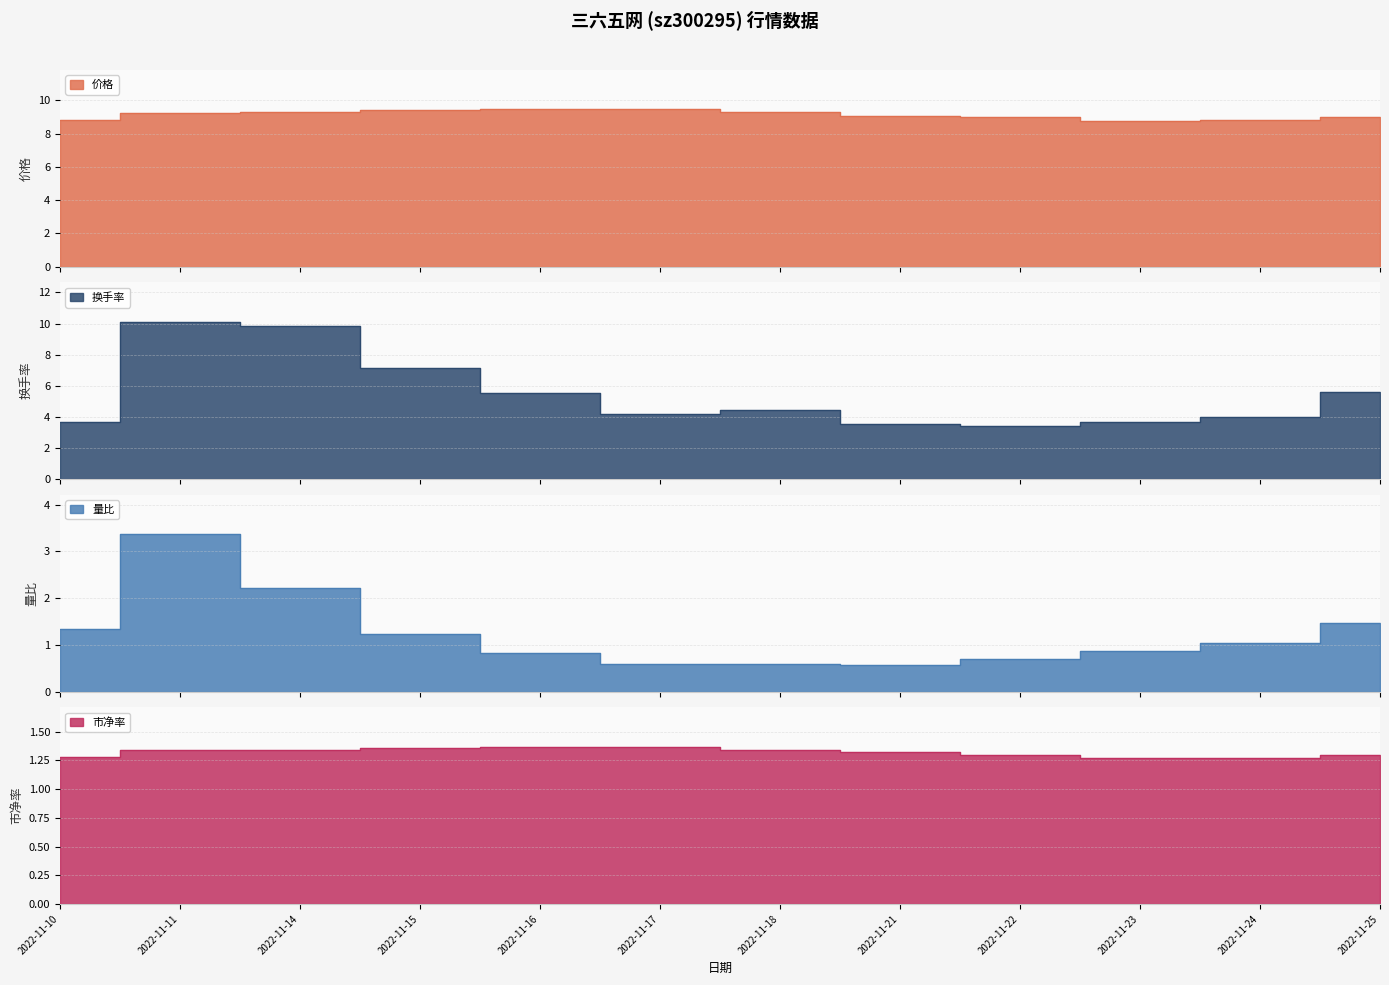

Where do 价格 and 换手率 first cross each other?

2022-11-10 and 2022-11-11